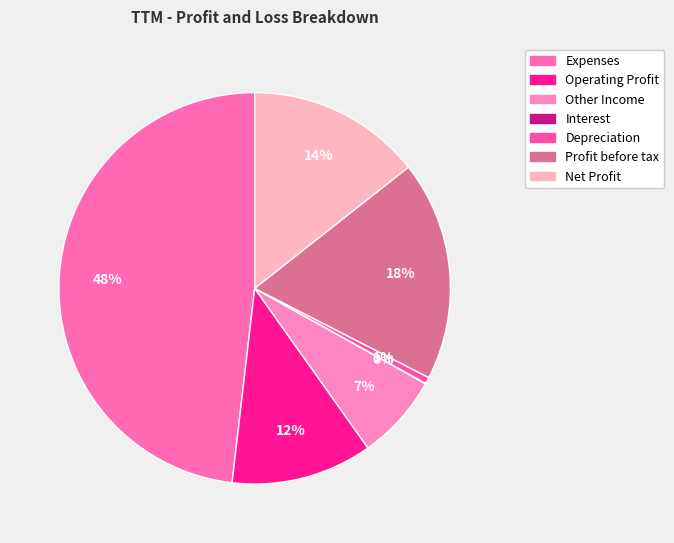

True or false: Expenses accounts for 41% of the total.

False